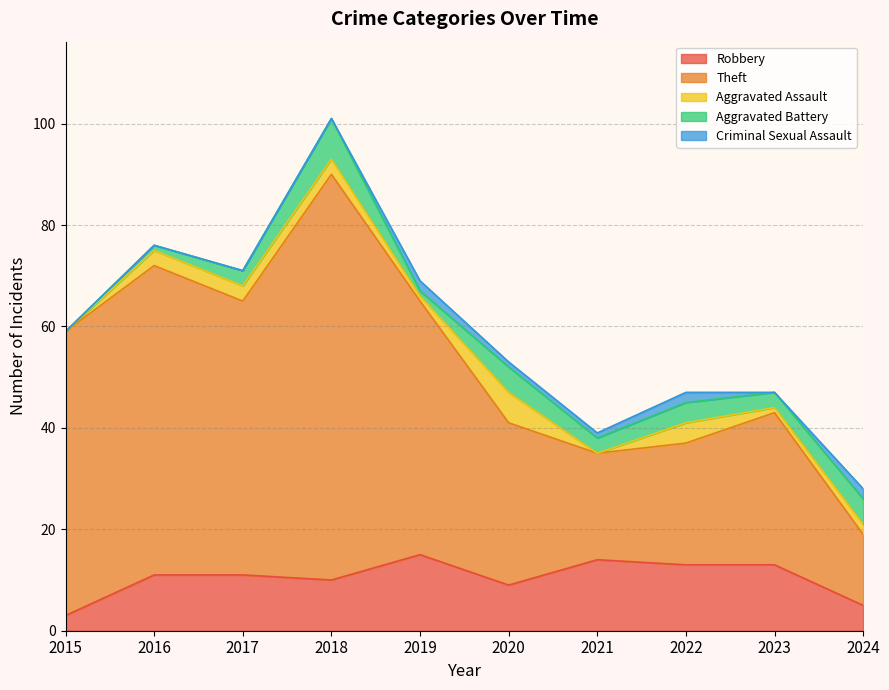

At which label does Criminal Sexual Assault first exceed 1?

2019